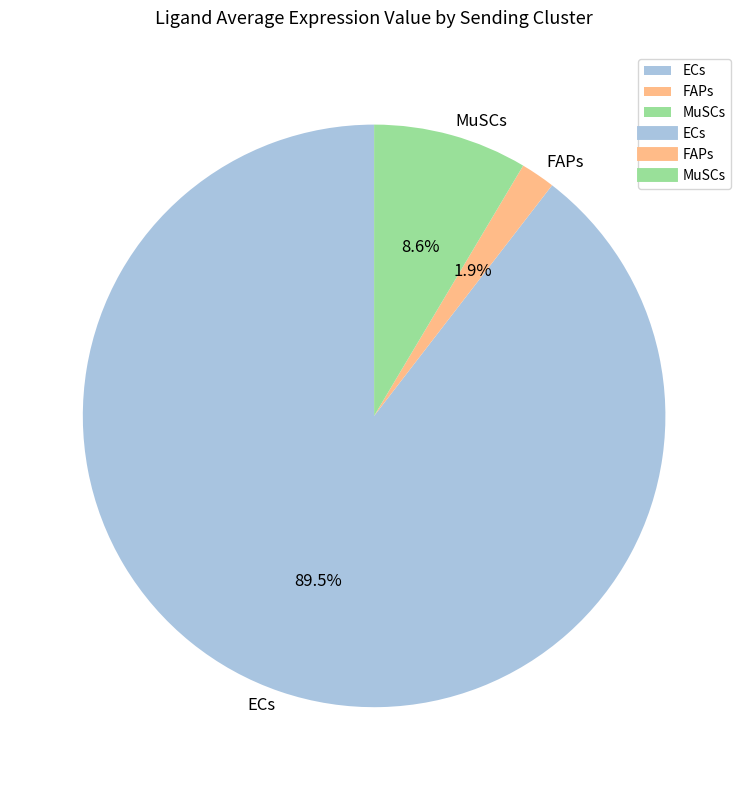

Is it true that FAPs is 11% of the pie?

False